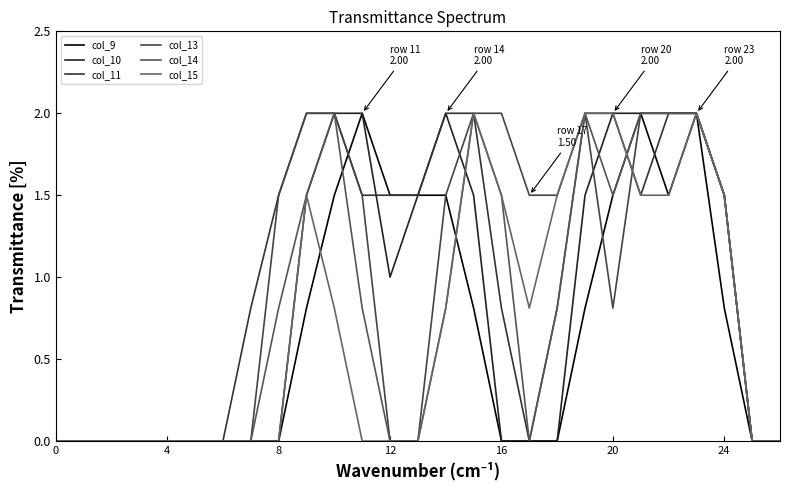

How many lines are shown in the chart?

6